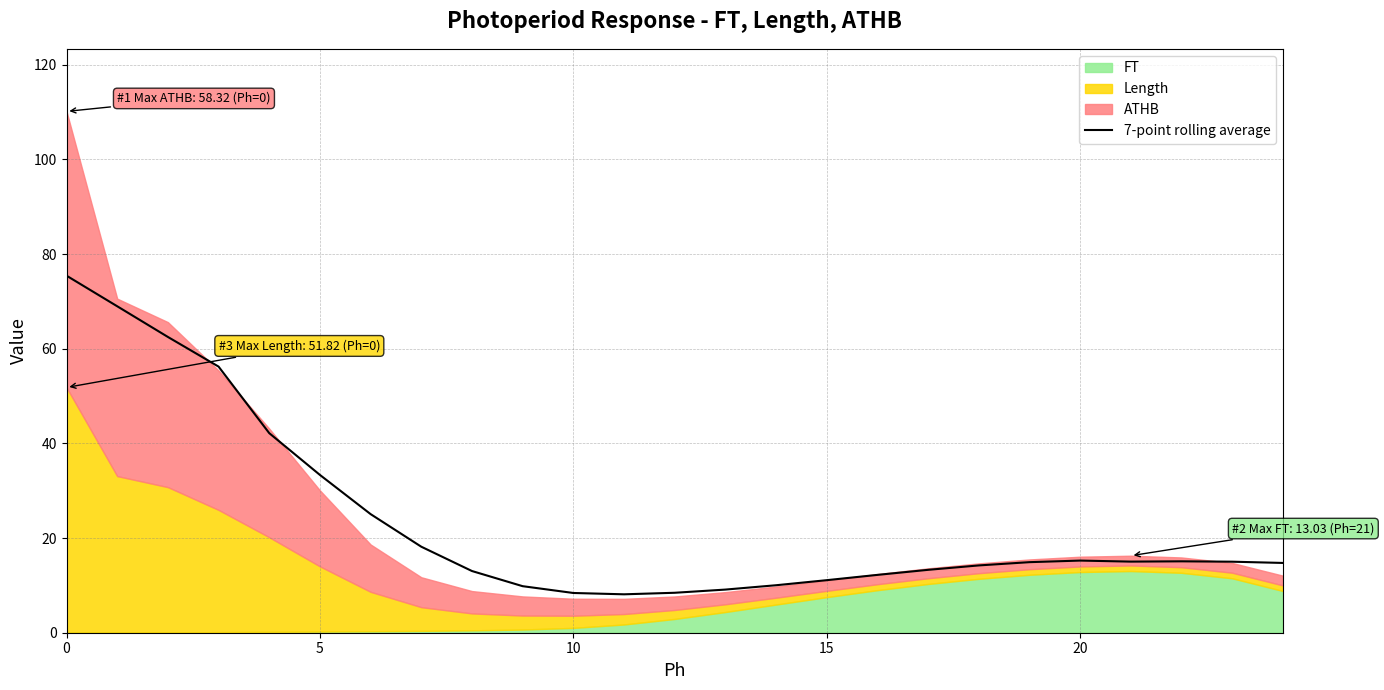

What is the average value?

23.6